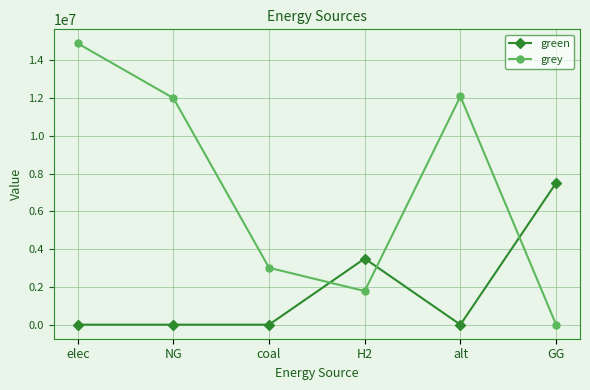

What is the total value across all series at NG?

11994243.7